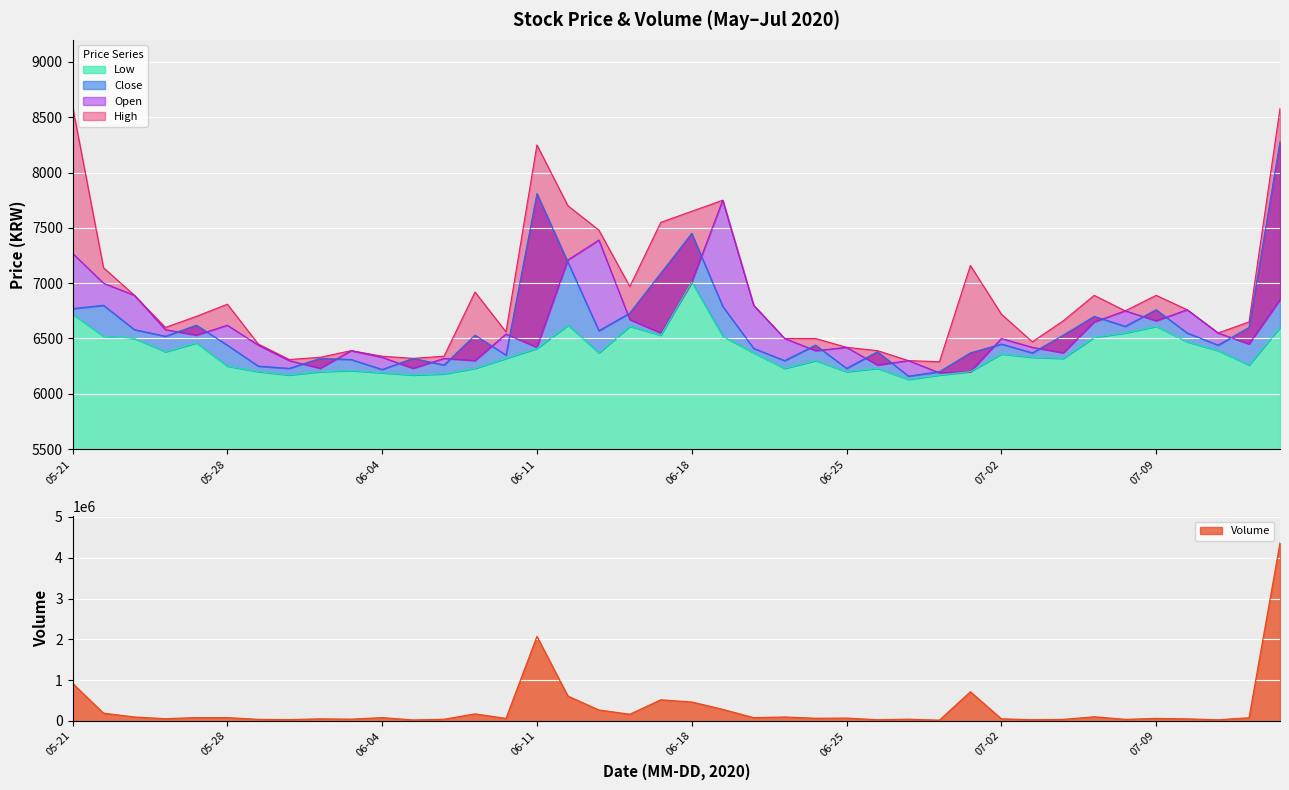

How many data points in Low are above 6360?

19